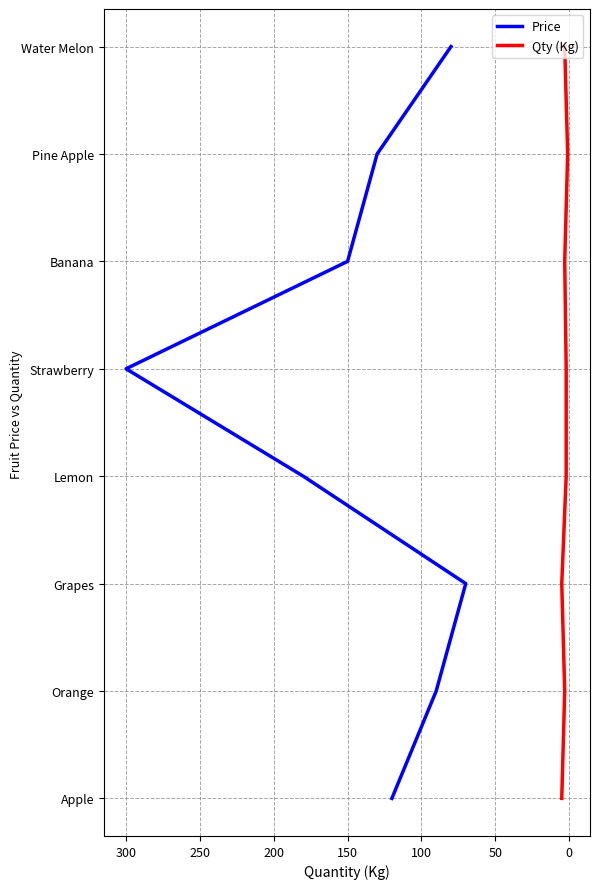

List the series in order of their peak value, highest first.

Price, Qty (Kg)